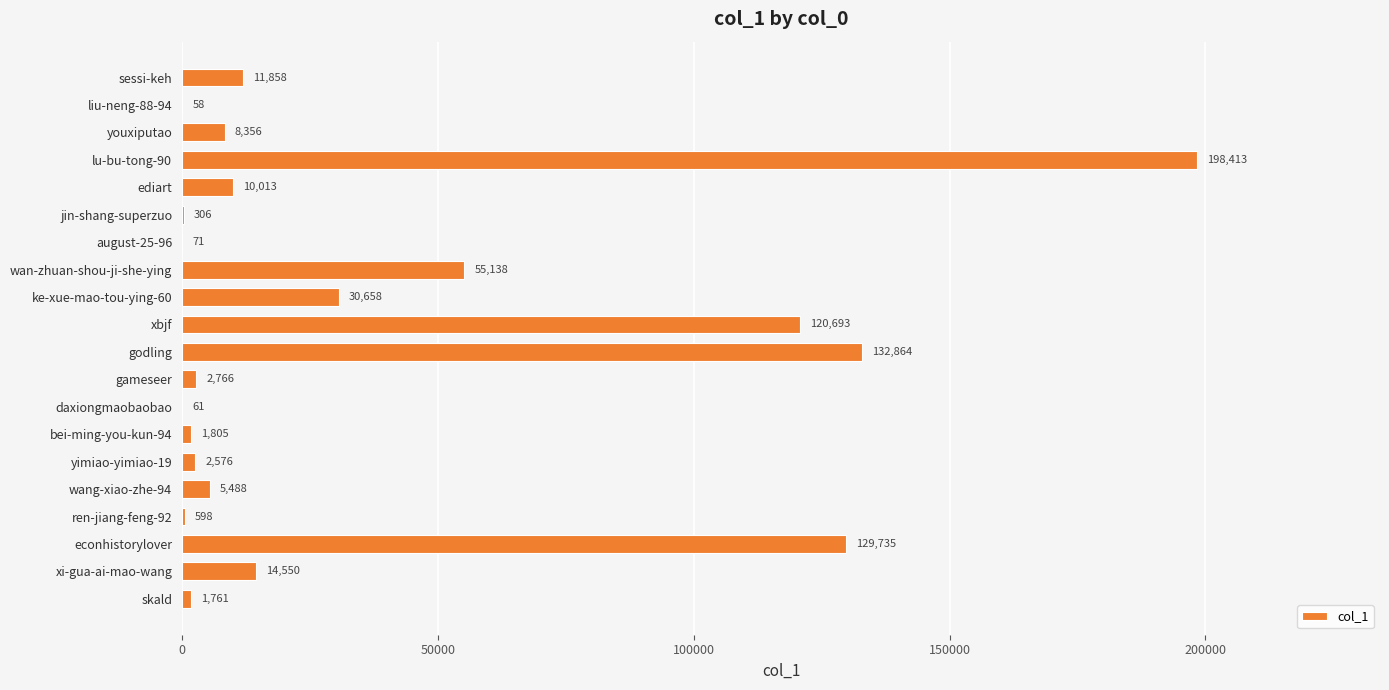

Is it true that the value at jin-shang-superzuo is 306?

True